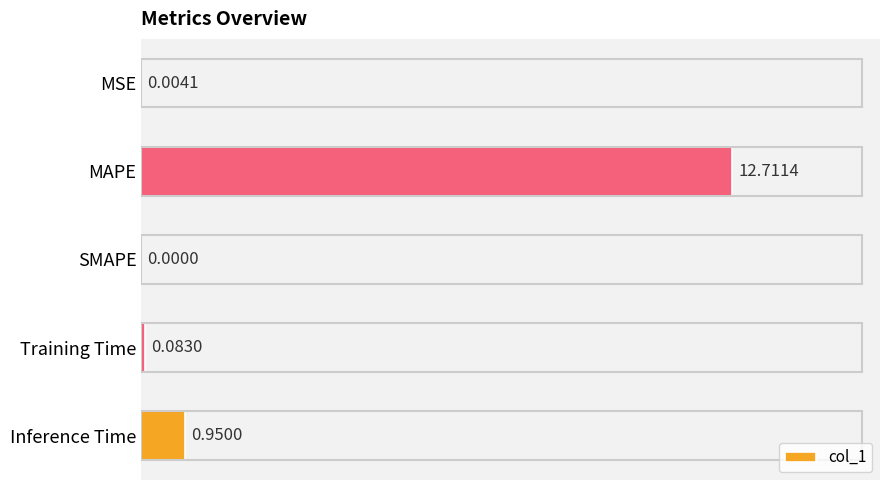

What is the greatest value displayed?

12.7